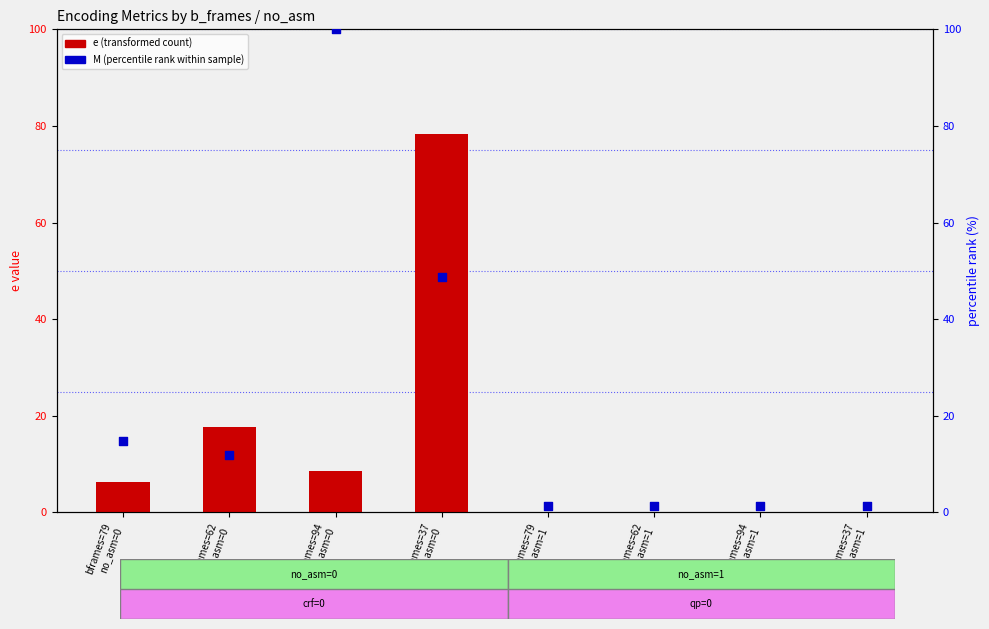

Which series contains the highest Y value?

M (percentile rank within sample)